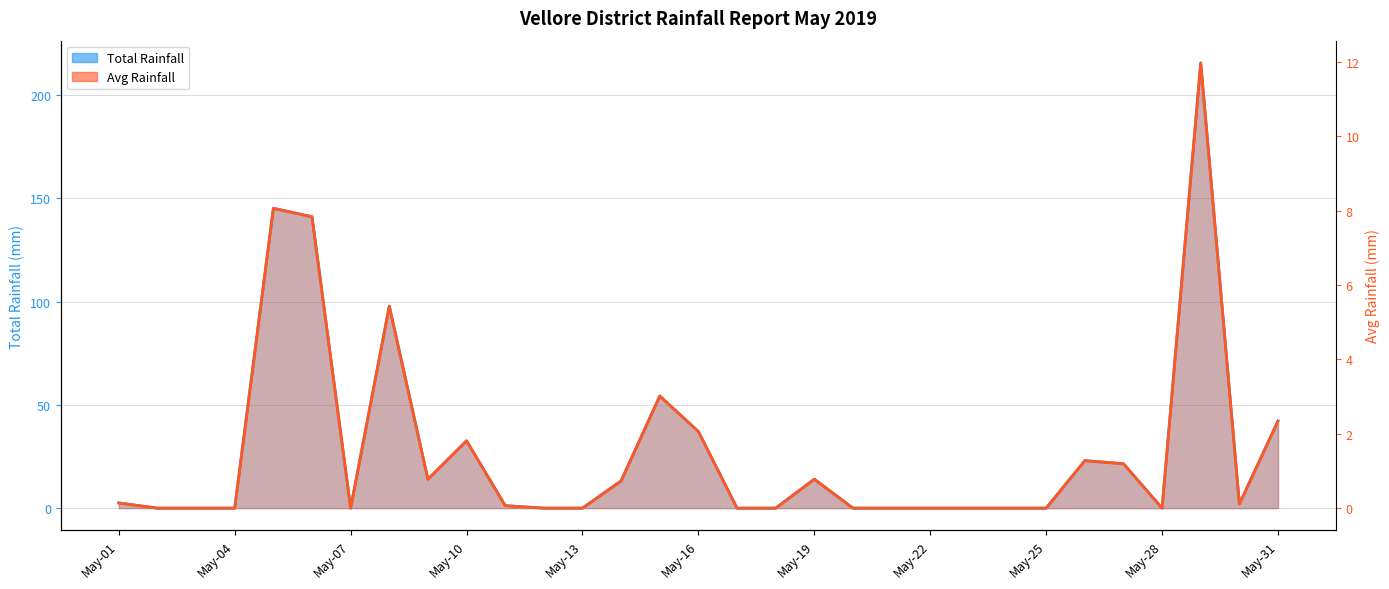

At how many categories does at least one series exceed 168?

1